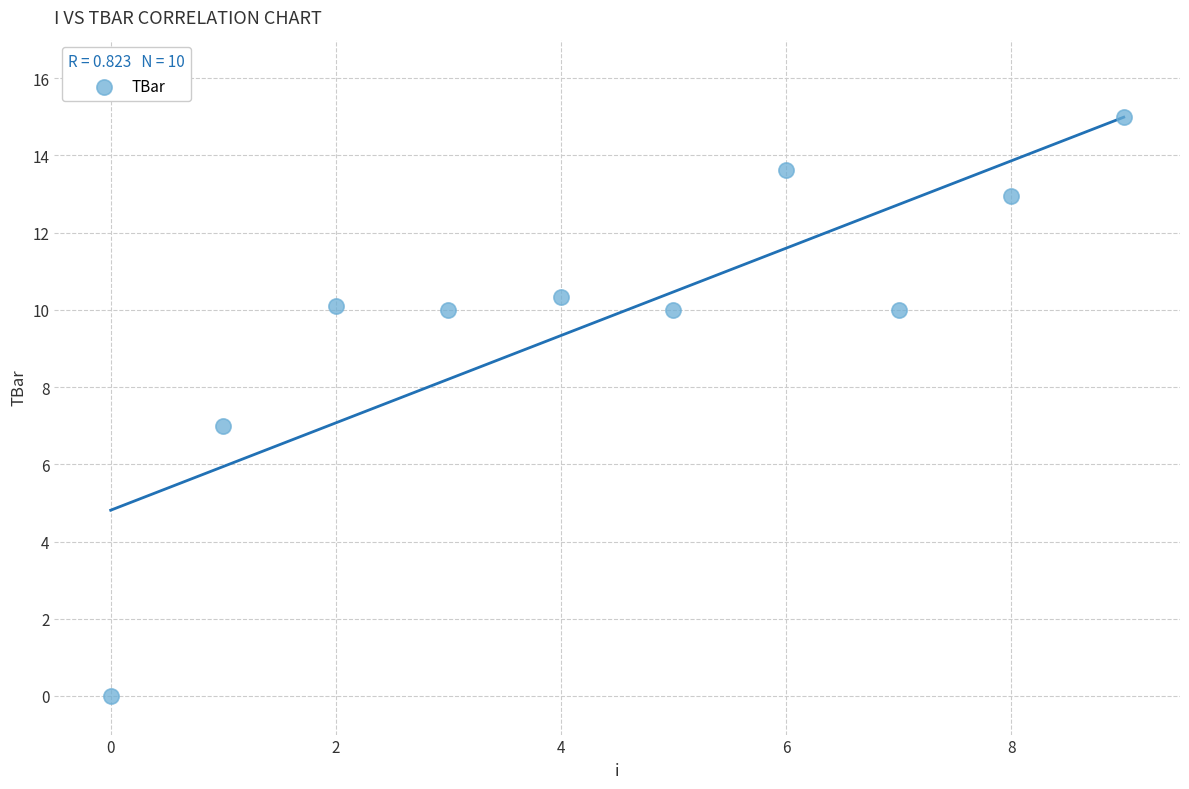

What is the average Y value?

9.9